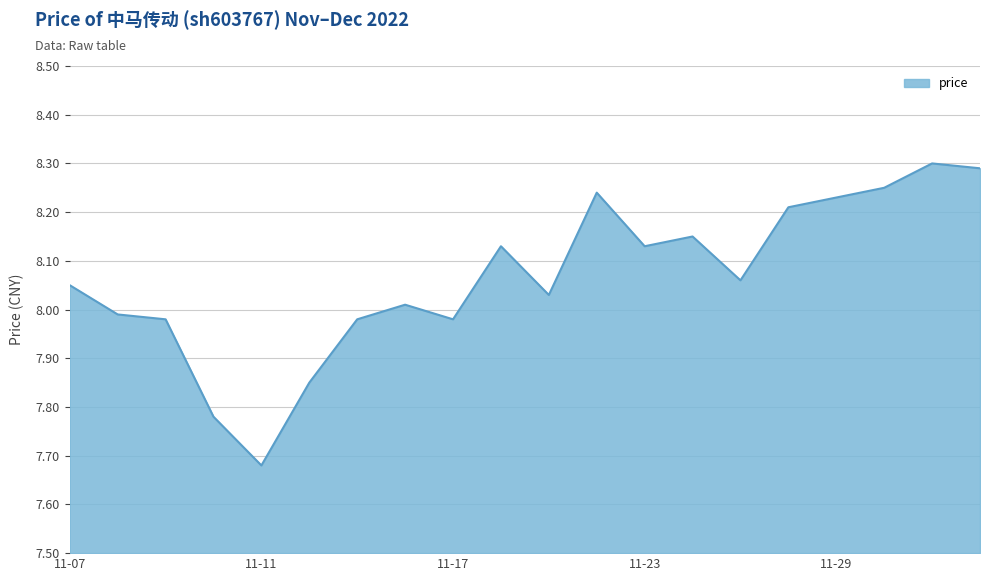

What is the difference between the maximum and minimum values?

0.6